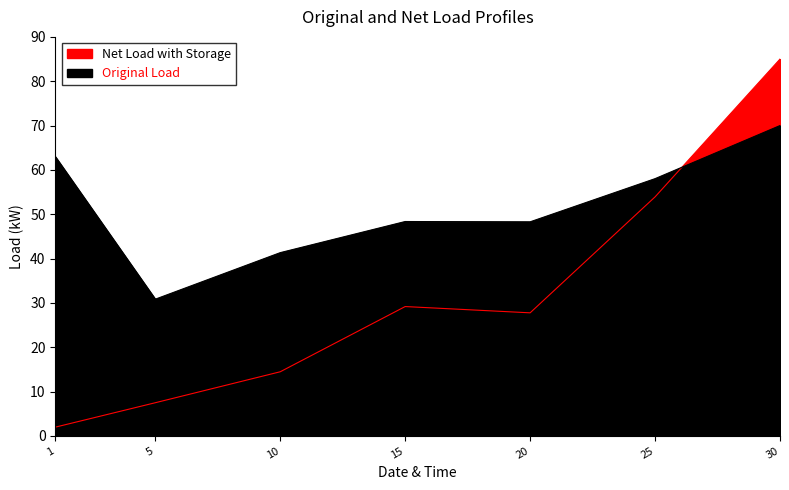

What is the sum of the values at 20 and 1?

29.7